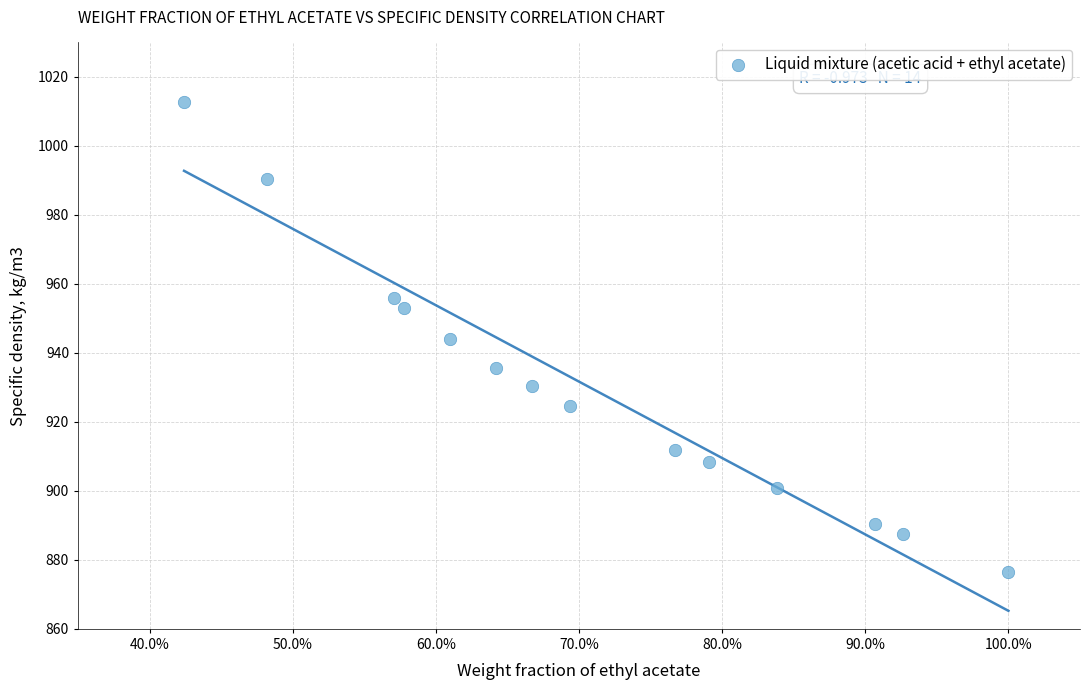

What is the range of Y values (max minus min)?

136.0